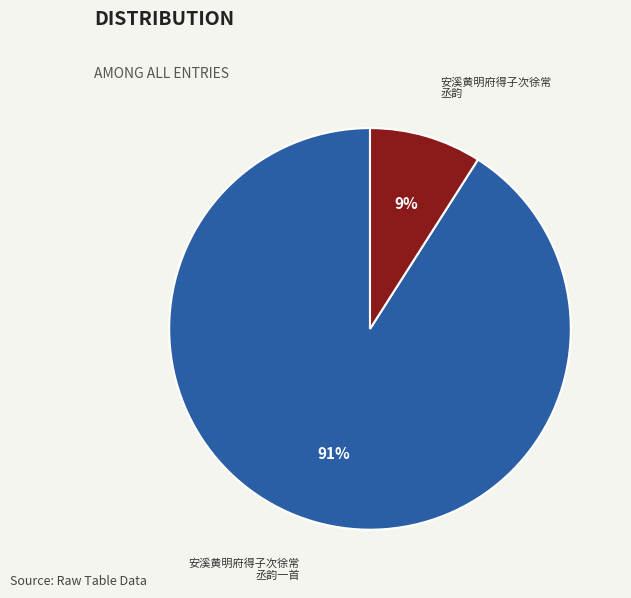

Is there a majority slice in this chart?

Yes